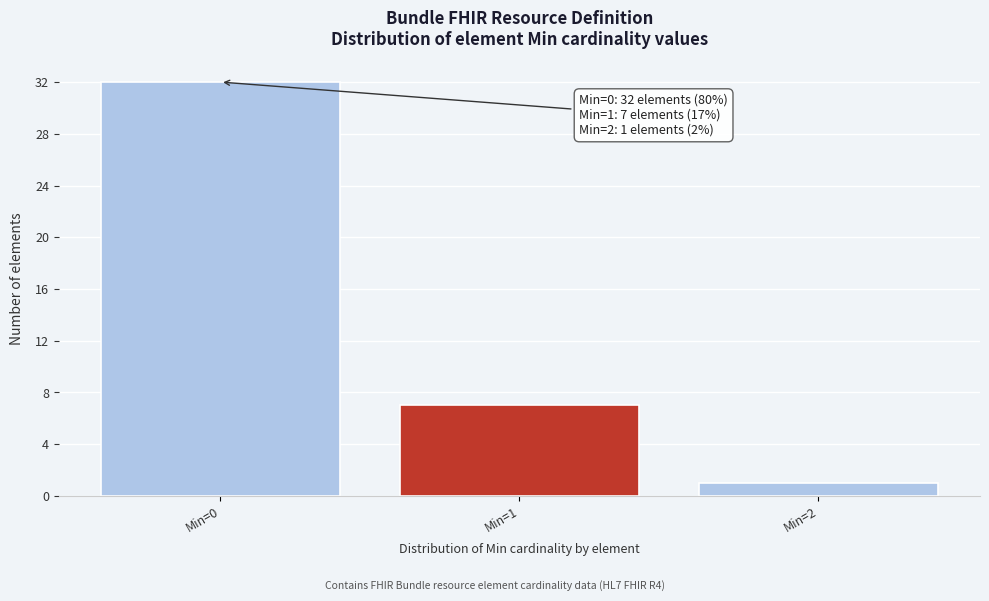

Reading left to right, list all the values displayed in this chart.

Min=0=32	Min=1=7	Min=2=1